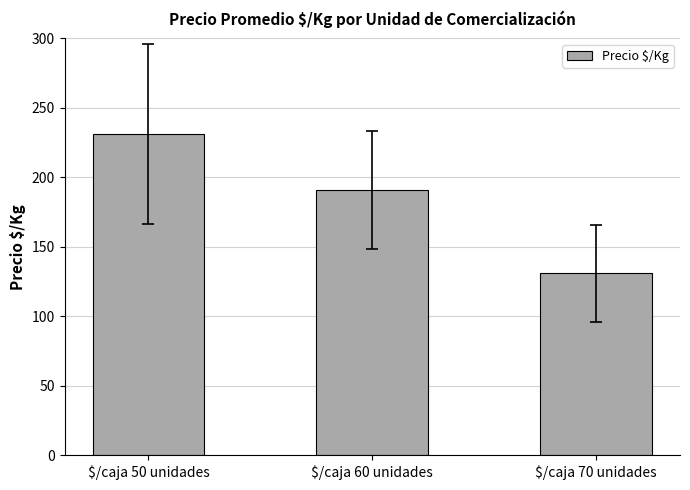

Rank the categories by value from highest to lowest.

$/caja 50 unidades, $/caja 60 unidades, $/caja 70 unidades